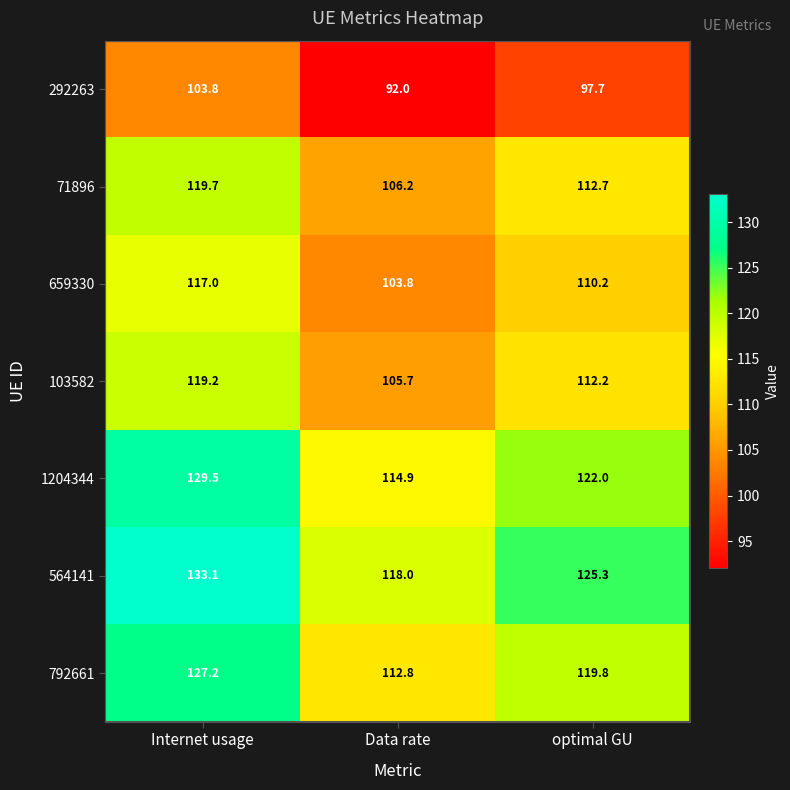

Which series changed the most between Data rate and optimal GU?

564141